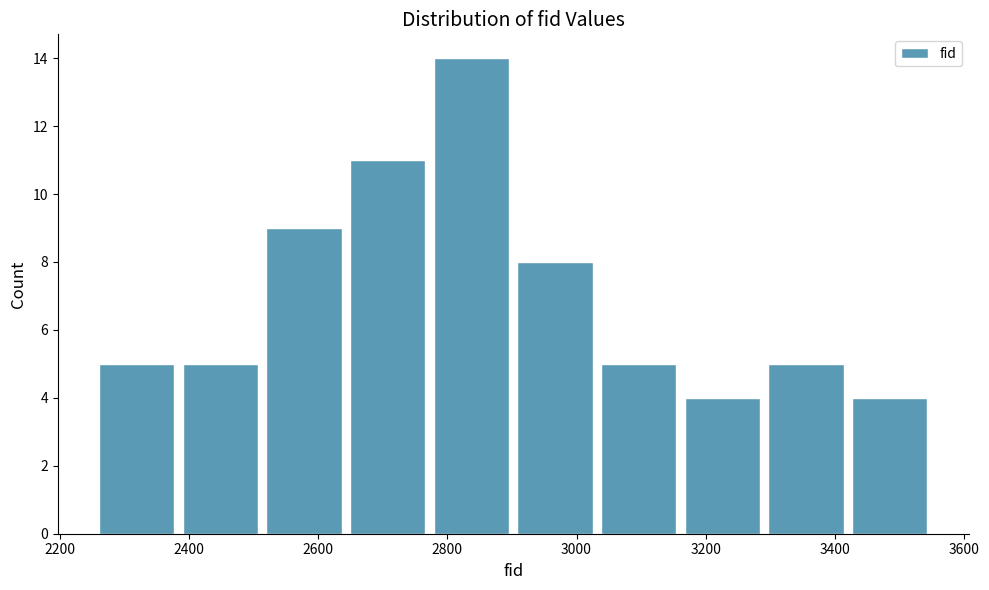

Reading left to right, list every bar in this chart as the range it spans on the x-axis followed by its height. Neither the bar edges nor the heights are printed on the chart, so give them approximately, as read against the axes.

2260 to 2380: 5
2380 to 2520: 5
2520 to 2640: 9
2640 to 2780: 11
2780 to 2900: 14
2900 to 3040: 8
3040 to 3160: 5
3160 to 3300: 4
3300 to 3420: 5
3420 to 3560: 4